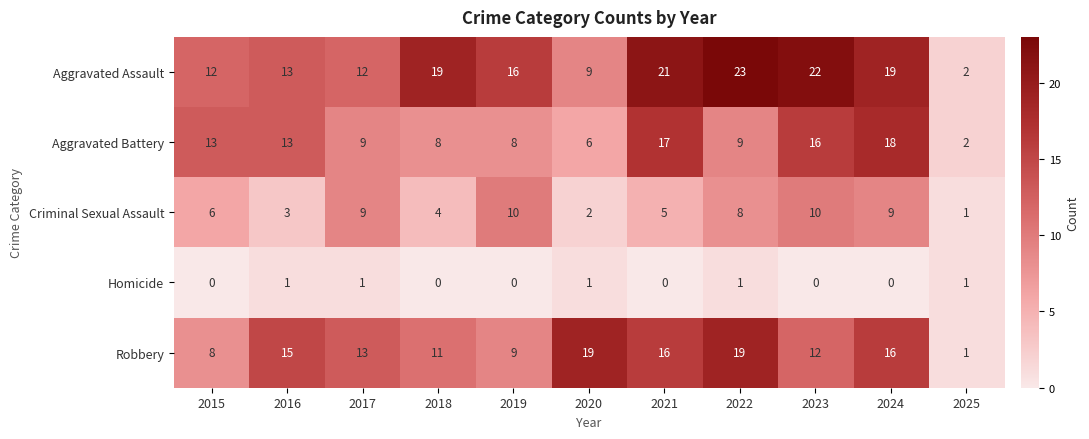

What is the sum of all Criminal Sexual Assault values?

67